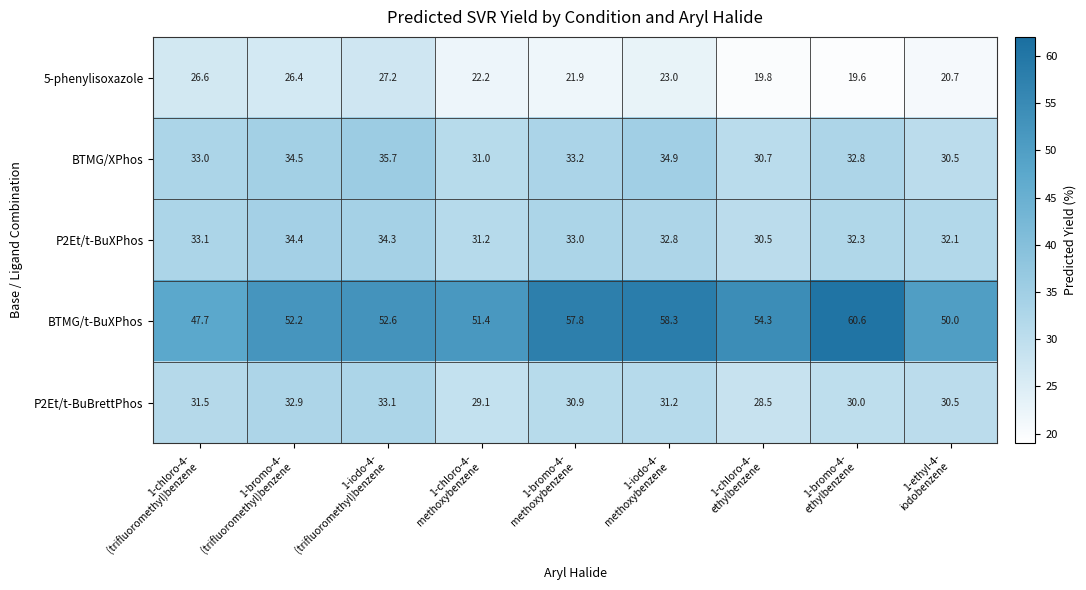

How many data points in BTMG/t-BuXPhos are above 52?

6